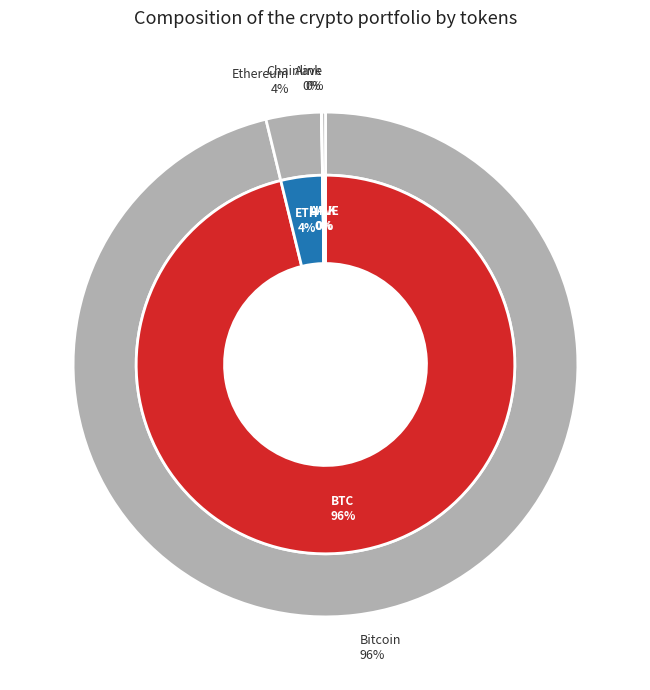

How many slices are in this pie chart?

4